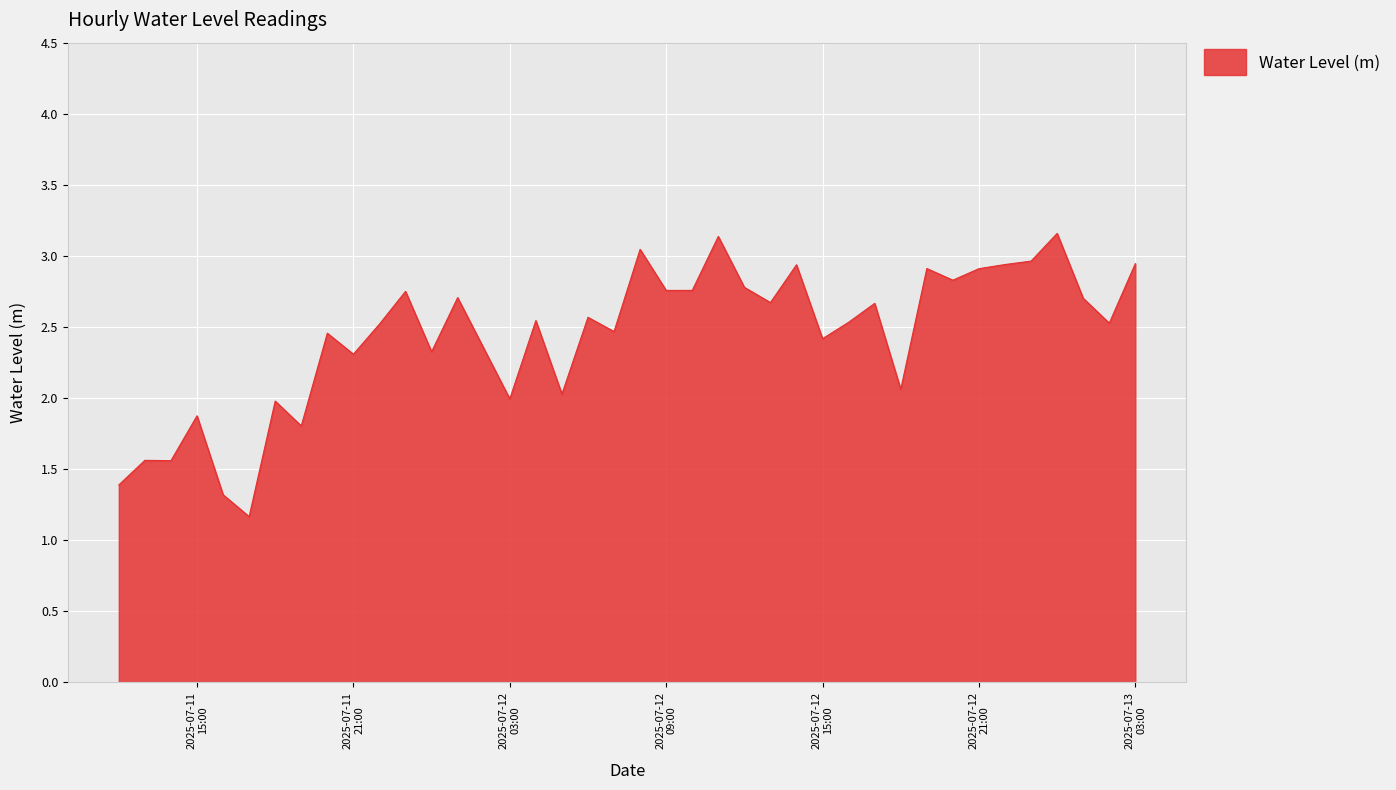

What is the minimum value shown in the chart?

1.2